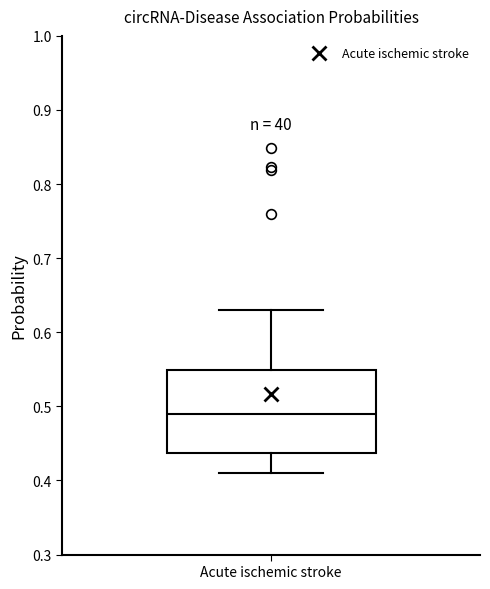

Read this box plot against the y-axis: the position of the median line, the range covered by the box, and the ends of both whiskers. The values are not printed on the chart, so give them approximately, as read against the axis.

median 0.49, box 0.44 to 0.55, whiskers 0.41 to 0.63